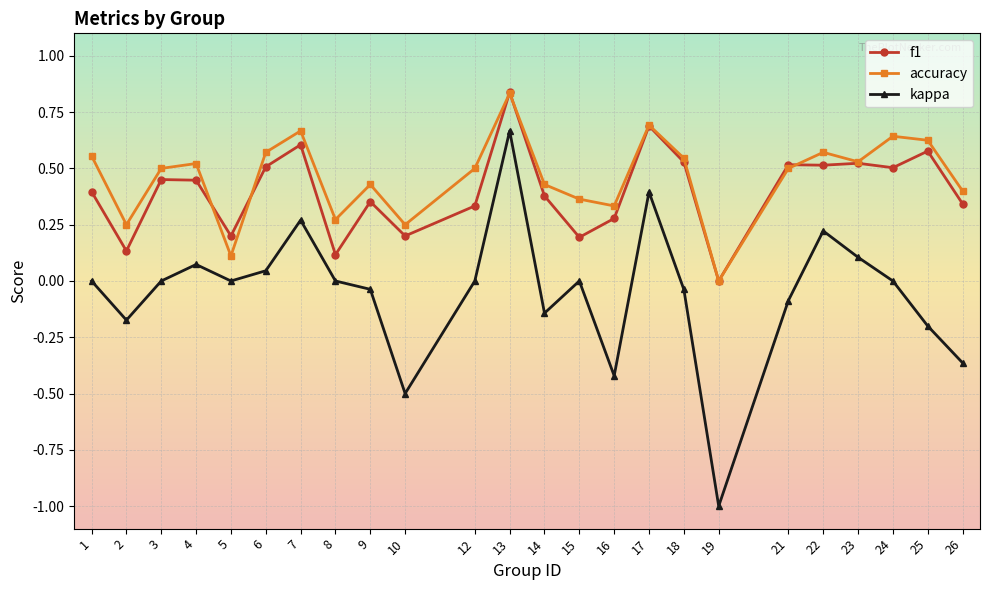

What is the total value across all series at 7?

1.5